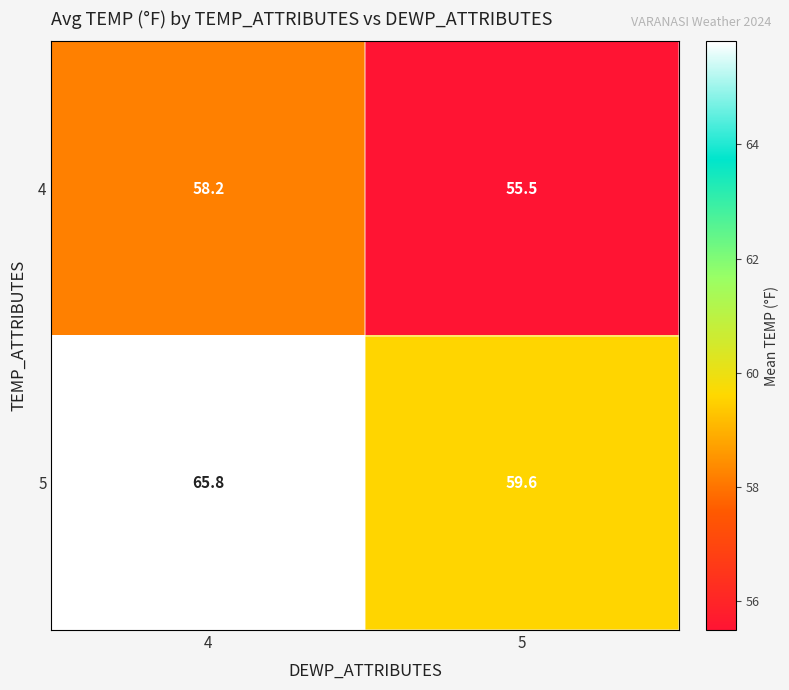

What is the difference between the 5 values at 5 and 4?

6.2